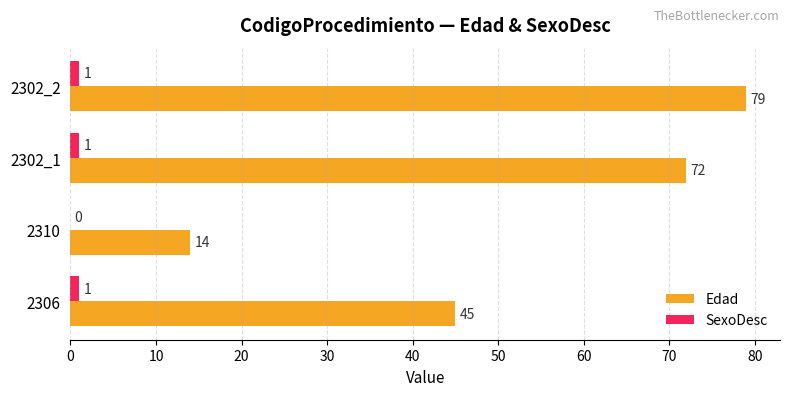

True or false: Edad has a value of 24 at 2310.

False